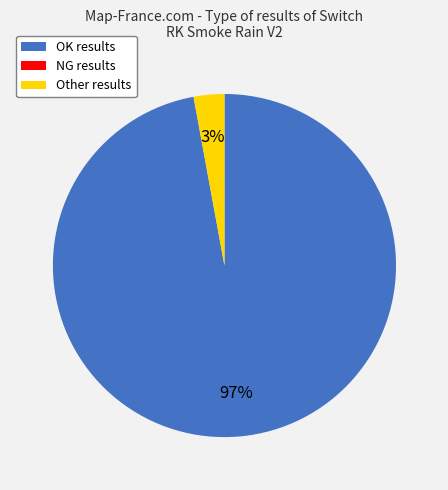

The Other slice represents 15% of the pie. True or false?

False